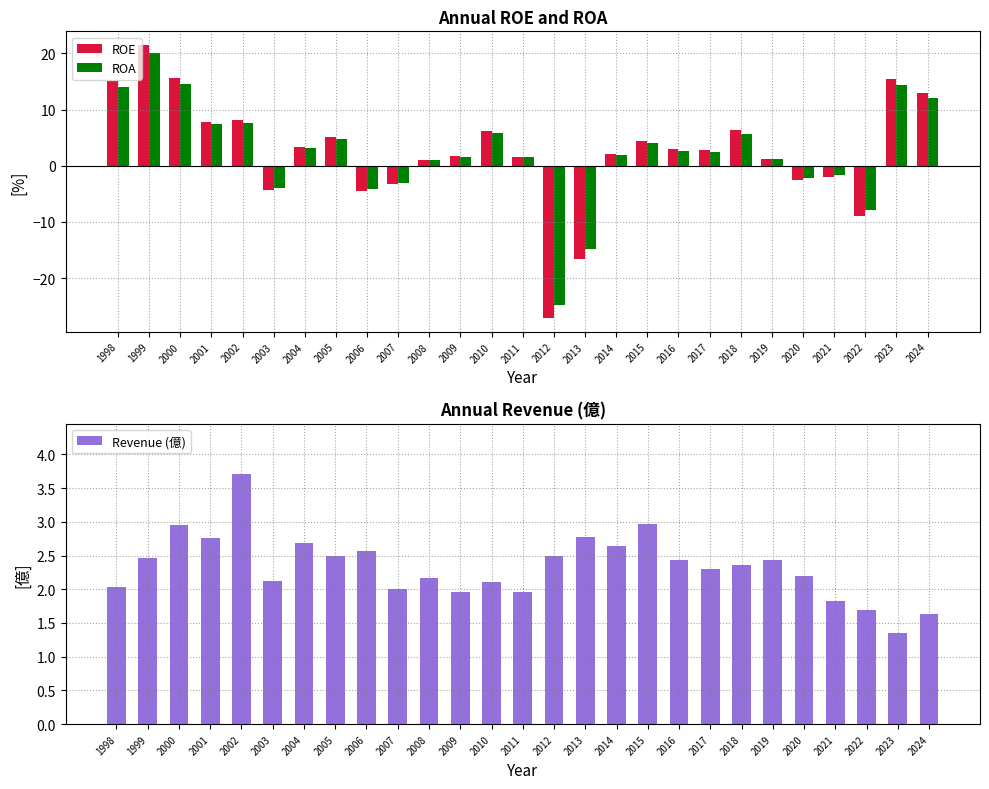

At which category is the sum across all series the highest?

1999